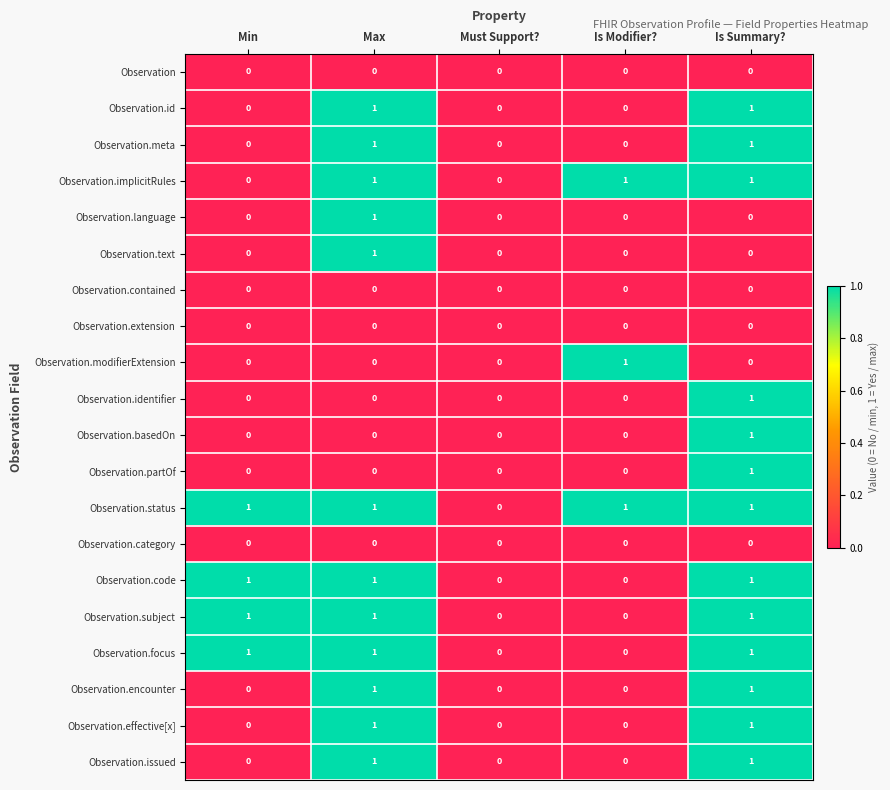

Which category has the highest value in the Observation.text series?

Max